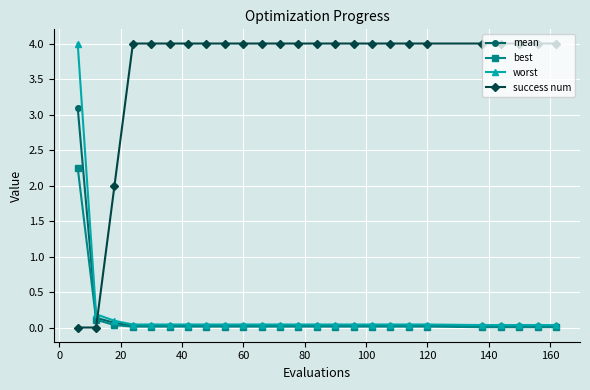

Which series has the largest total across all categories?

success num